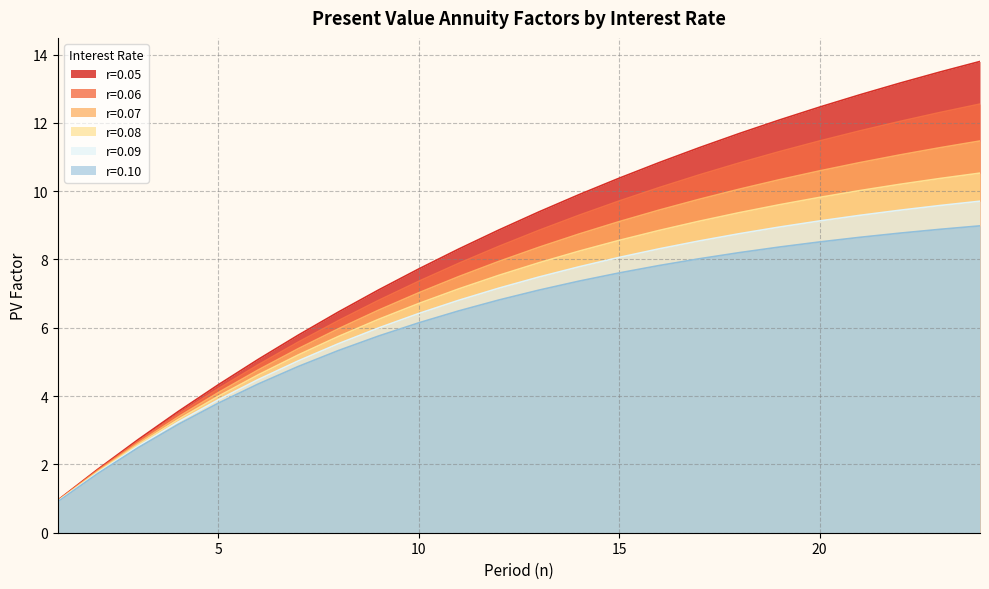

True or false: r=0.07 and r=0.06 cross at least once.

False